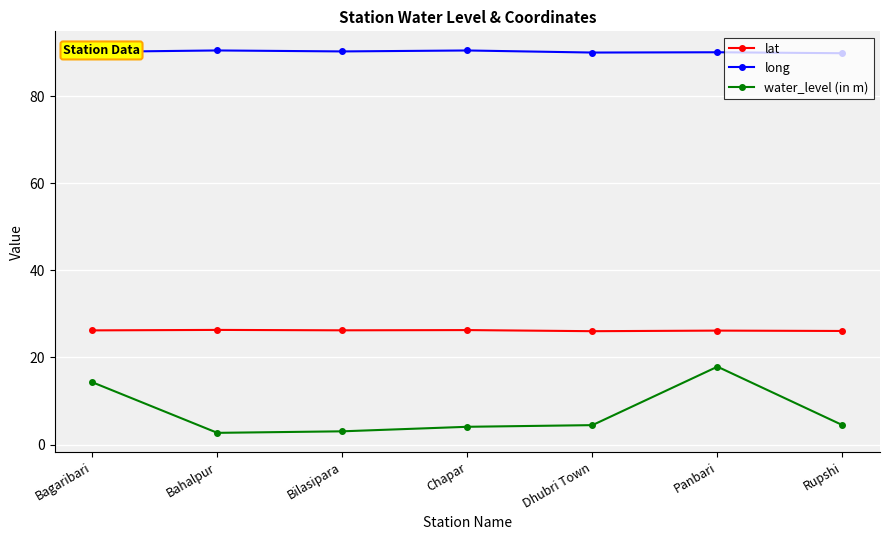

Rank the series at Panbari from highest to lowest value.

long, lat, water_level (in m)